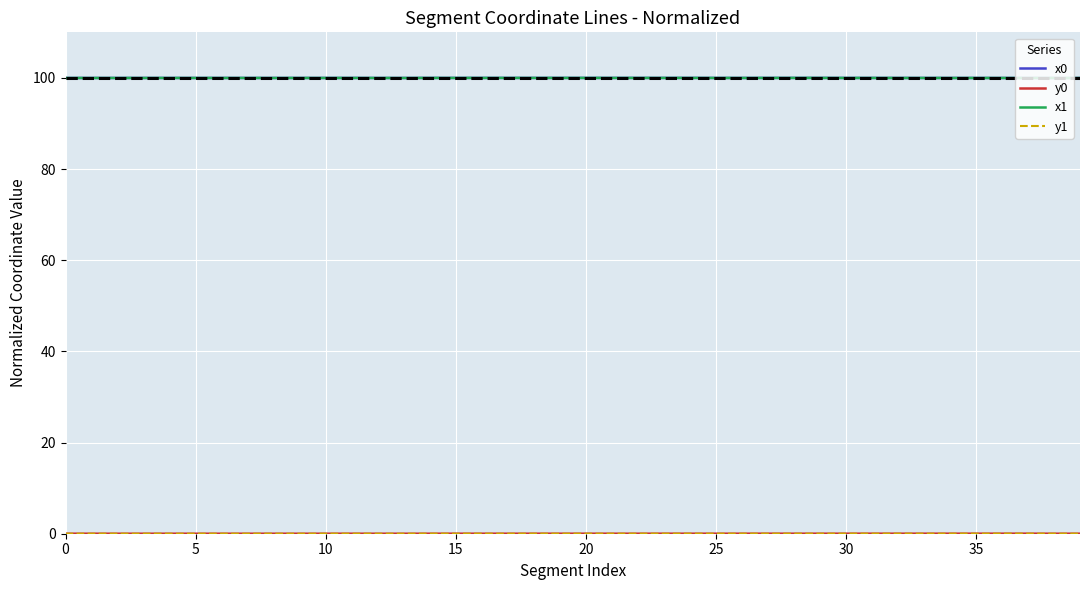

What is the maximum value shown in the chart?

100.0